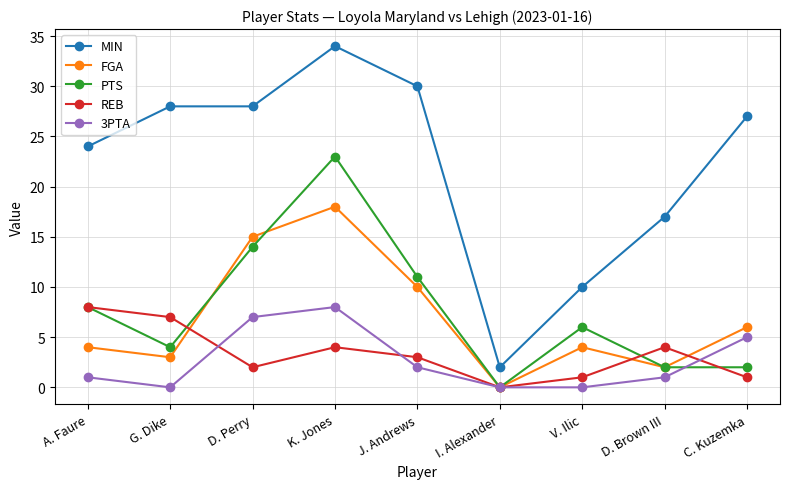

How many interior local peaks does the FGA series have?

2